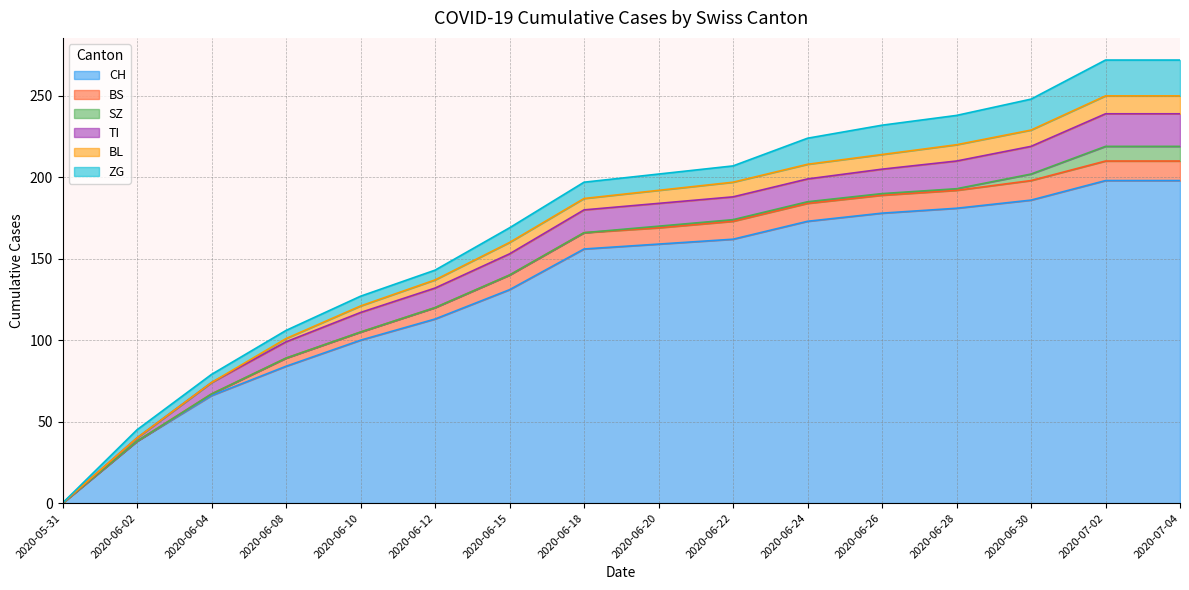

What is the label of the 15th point from the left?

2020-07-02